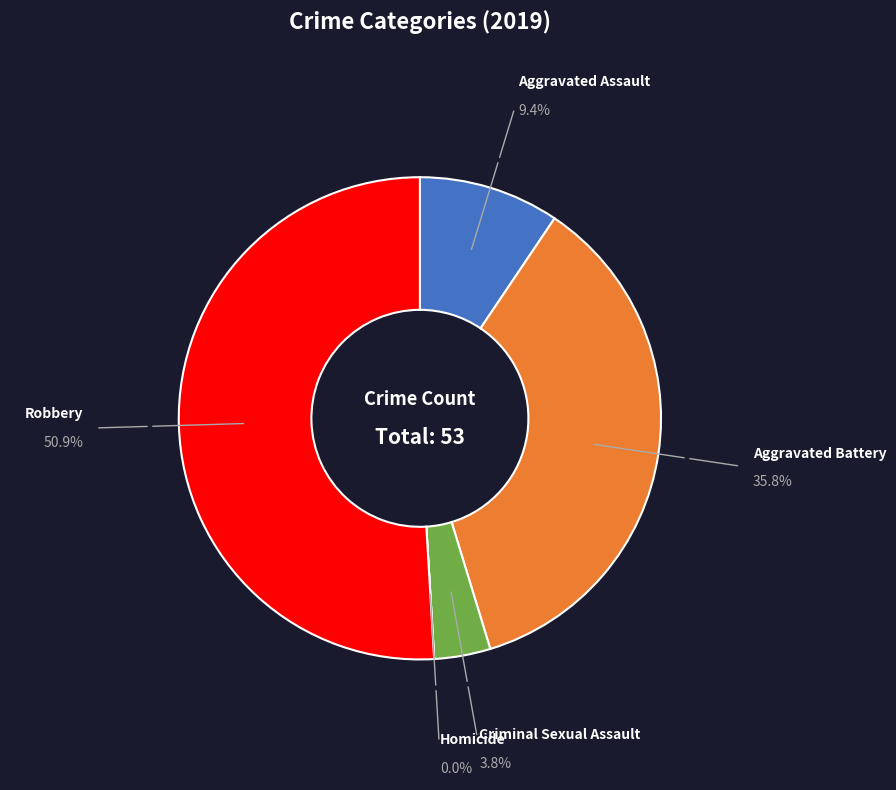

Do Aggravated Assault and Aggravated Battery together represent more than half of the pie?

No